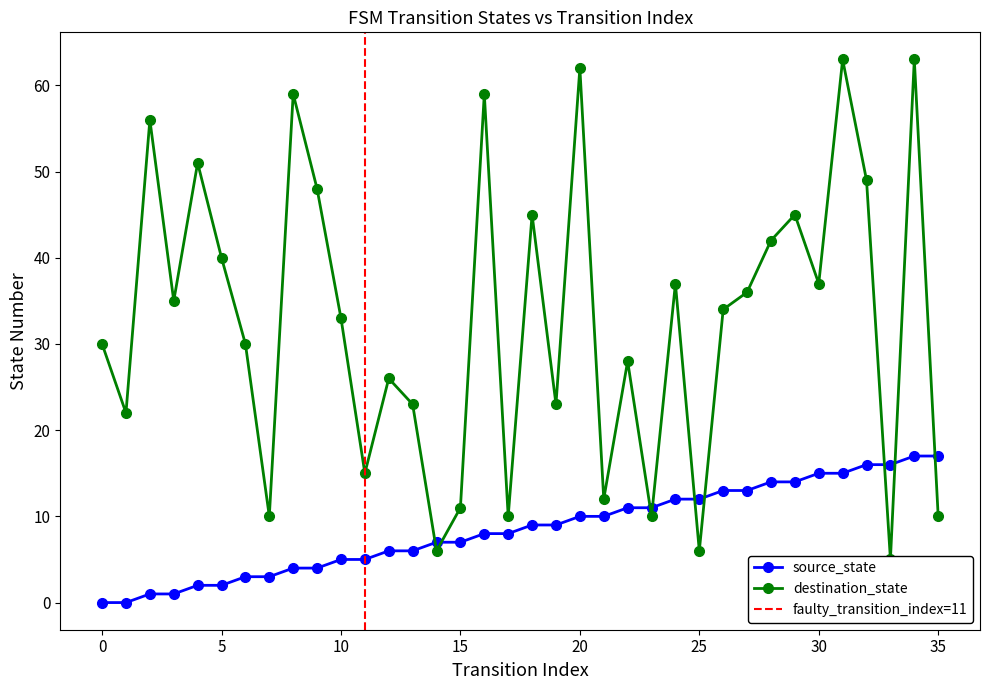

List the series in order of their overall mean, highest first.

destination_state, source_state